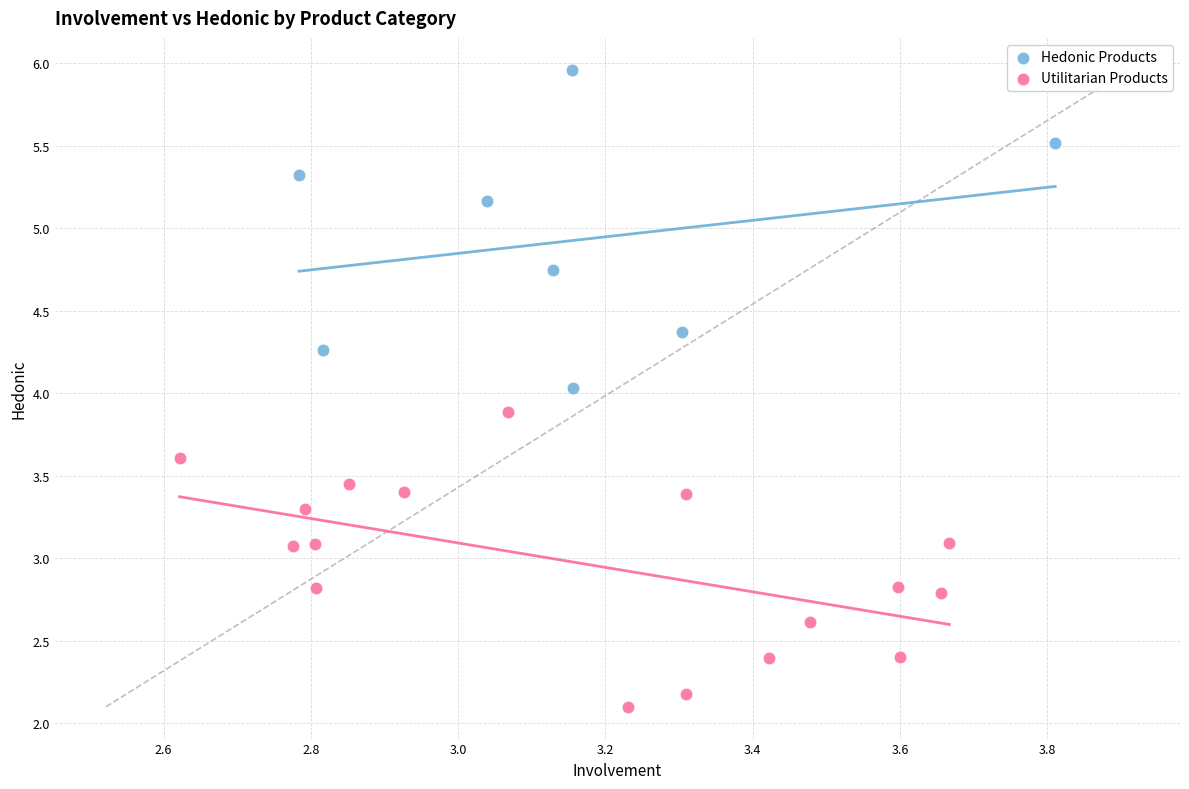

Which series reaches the maximum Y coordinate?

Hedonic Products